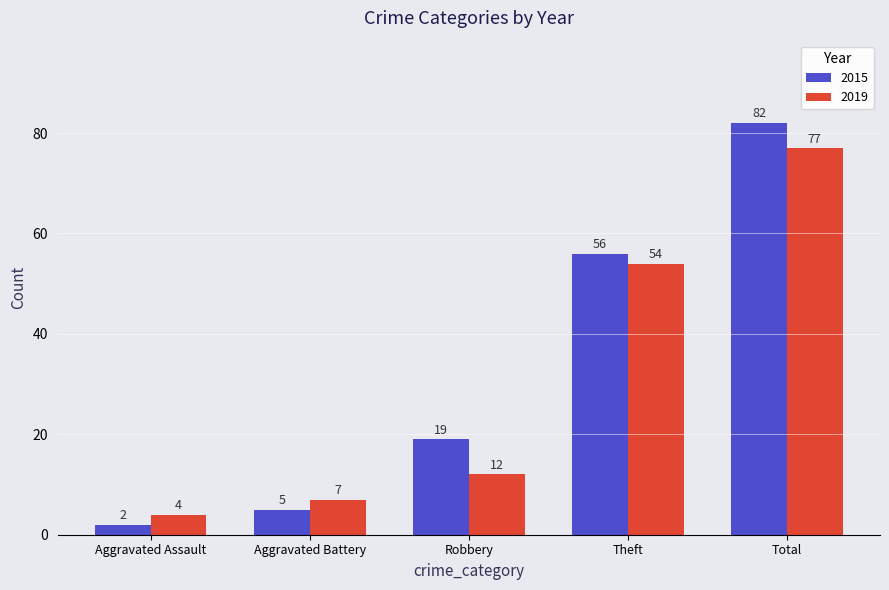

How many bars are there in total?

10